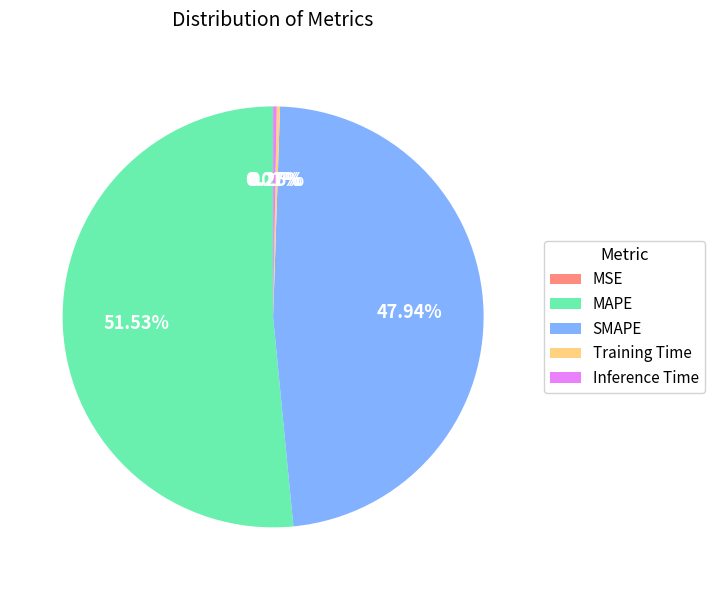

Which category accounts for the majority?

MAPE